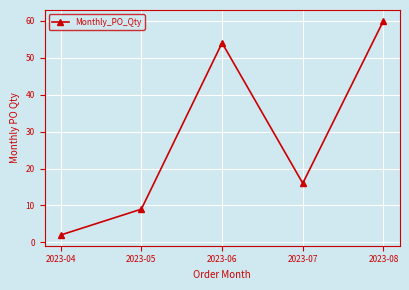

How many lines are shown in the chart?

1